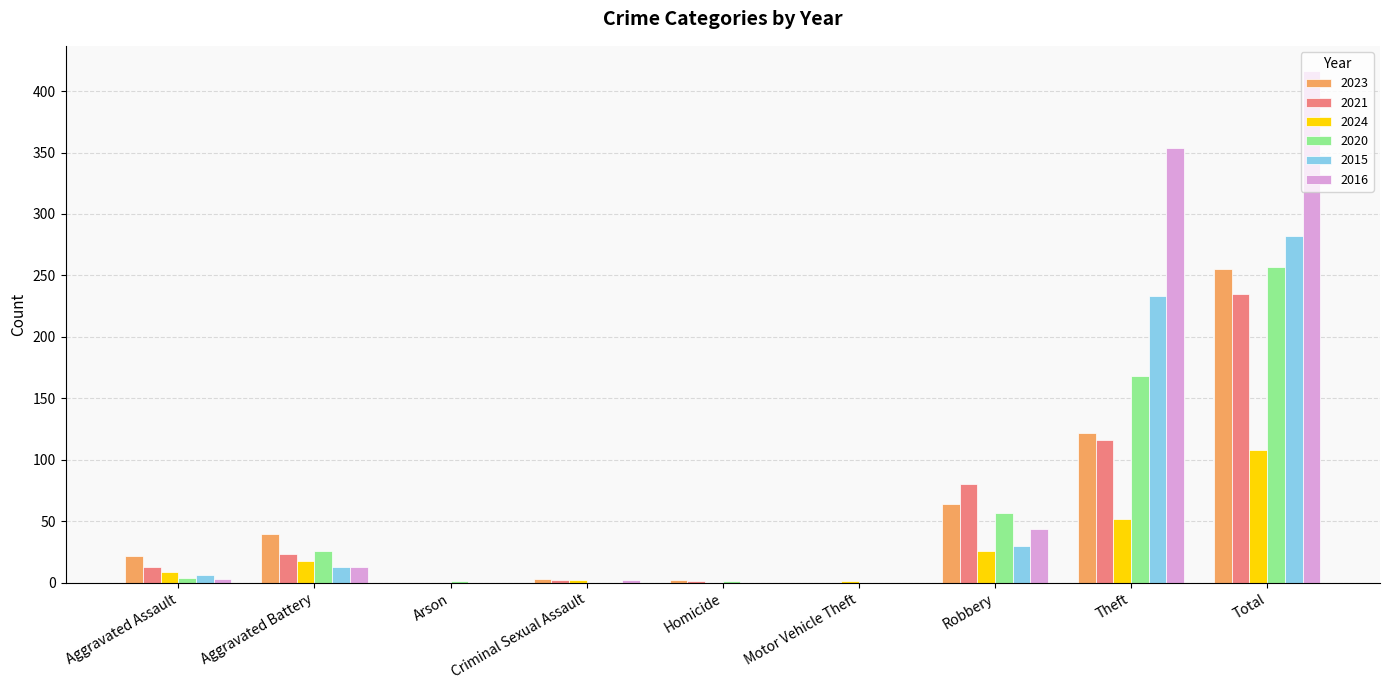

At which label does 2020 reach its peak?

Total